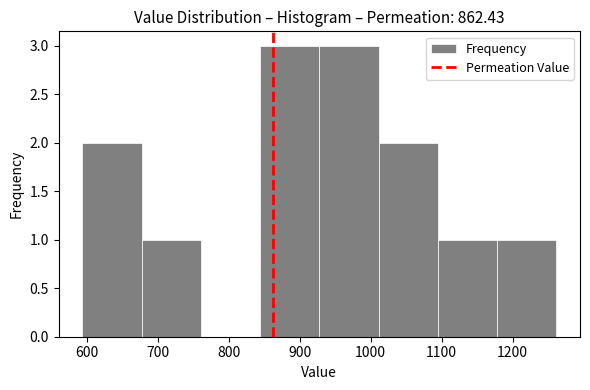

Reading left to right, transcribe this chart: for each bar, give the range it covers on the x-axis and its height. Neither the bar edges nor the heights are printed on the chart, so give them approximately, as read against the axes.

590 to 680: 2
680 to 760: 1
760 to 840: 0
840 to 930: 3
930 to 1010: 3
1010 to 1090: 2
1090 to 1180: 1
1180 to 1260: 1